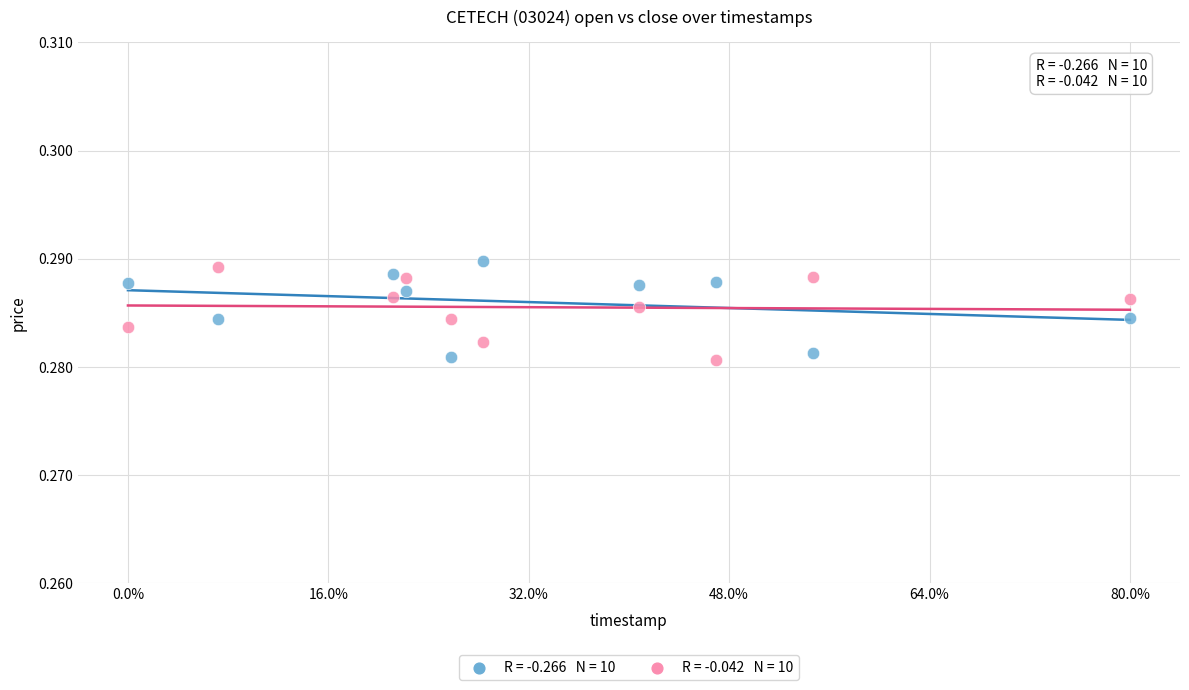

Across all data points, what is the range of X values (max minus min)?

1.0